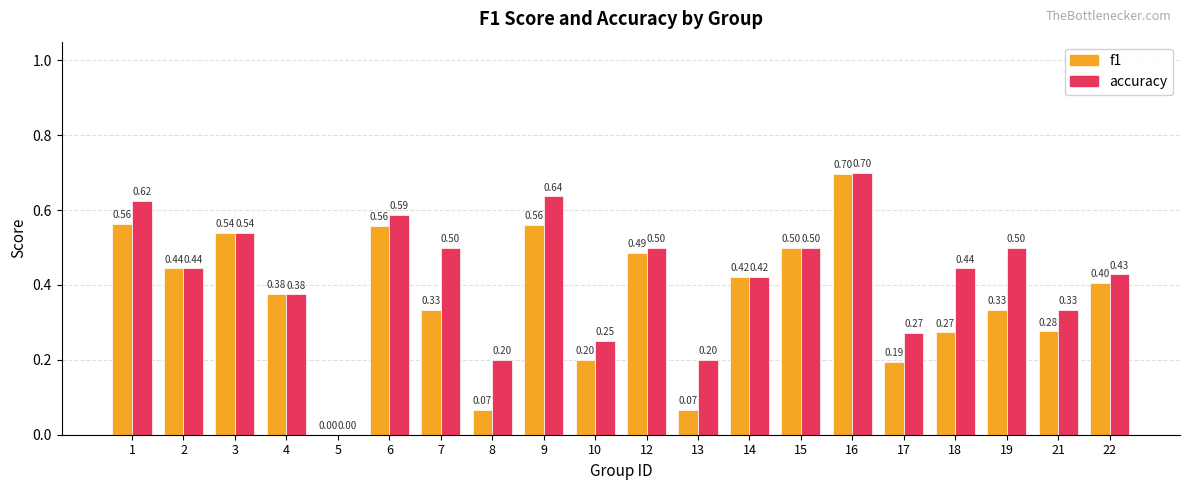

Are the bars horizontal?

No